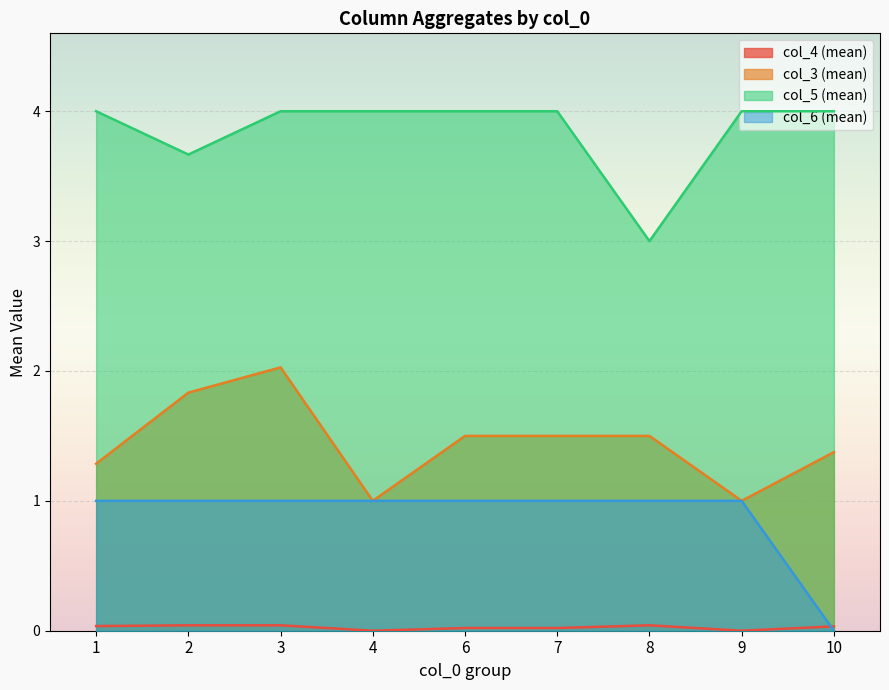

At how many categories does at least one series exceed 2?

9